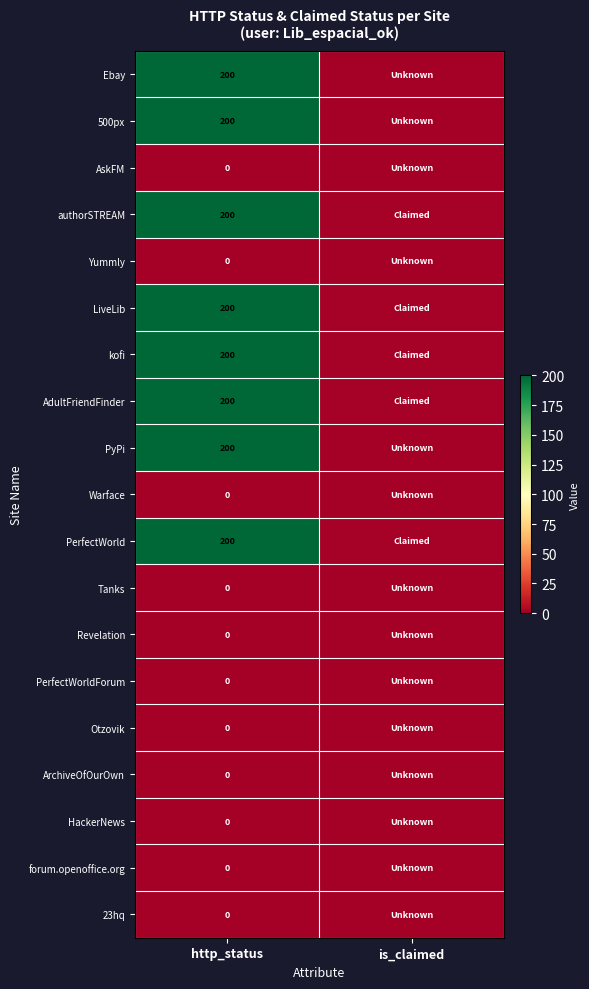

True or false: Ebay has a value of 63 at http_status.

False